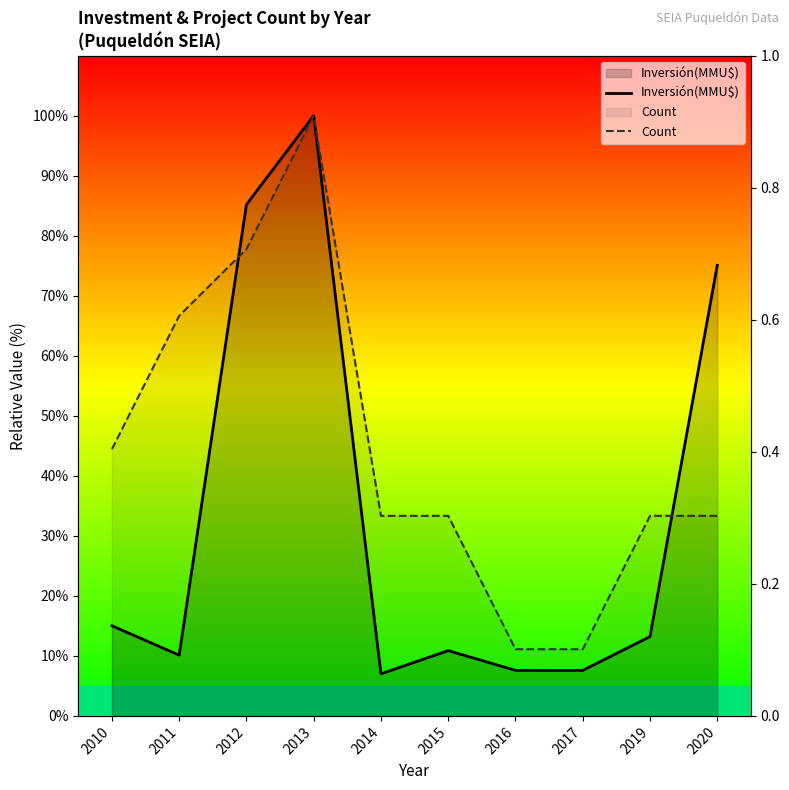

What is the sum of the Count values at 2012 and 2017?

88.9